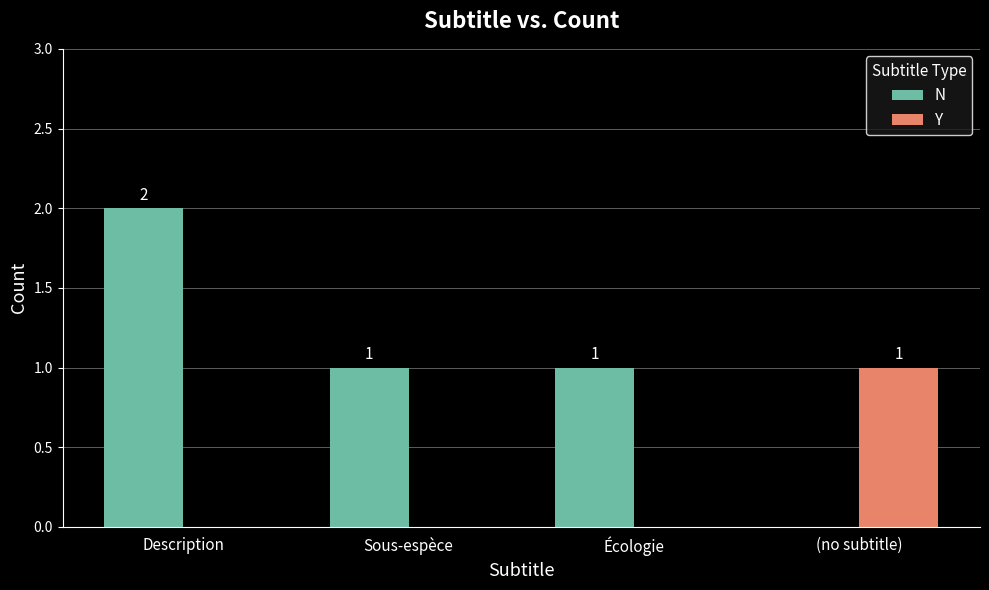

At which category does the chart reach its peak across all series?

Description